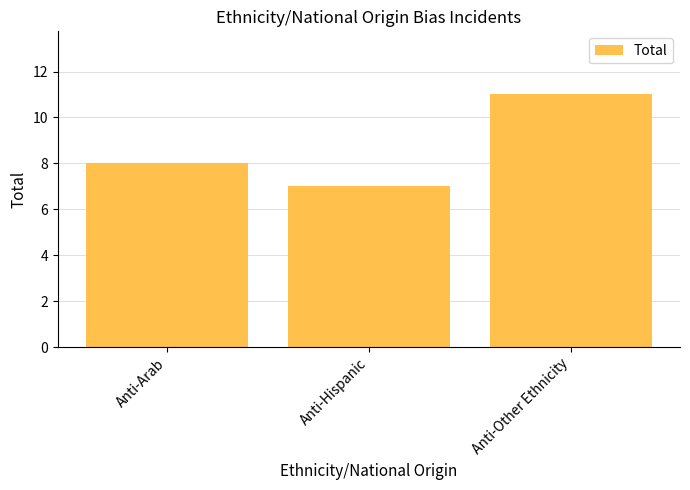

What is the value of the 2nd bar from the left?

7